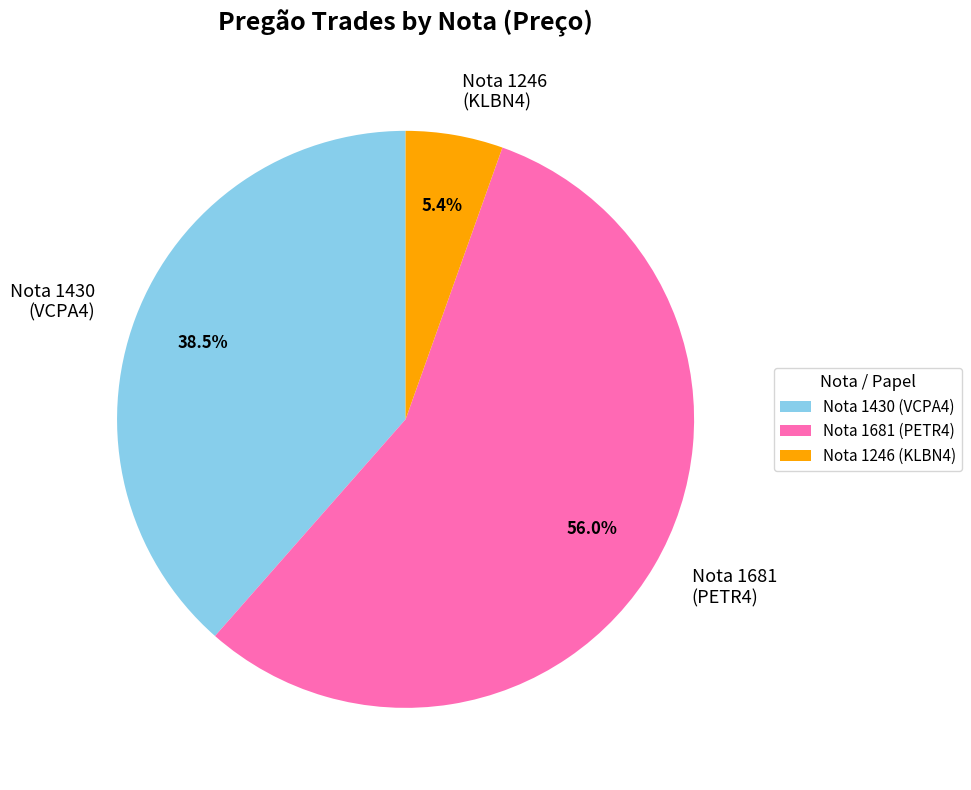

To the nearest percent, what is the average slice percentage?

33%